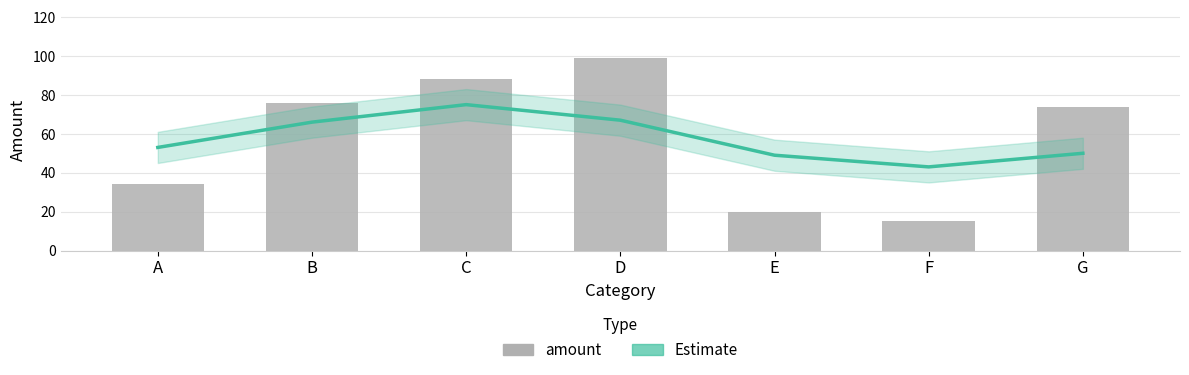

The amount series shows 76 at B. True or false?

True